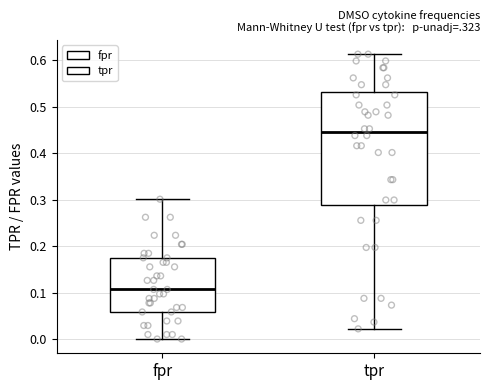

Where is the lower edge of the box for fpr on the y-axis? The values are not printed on the chart, so give them approximately, as read against the axis.

0.06